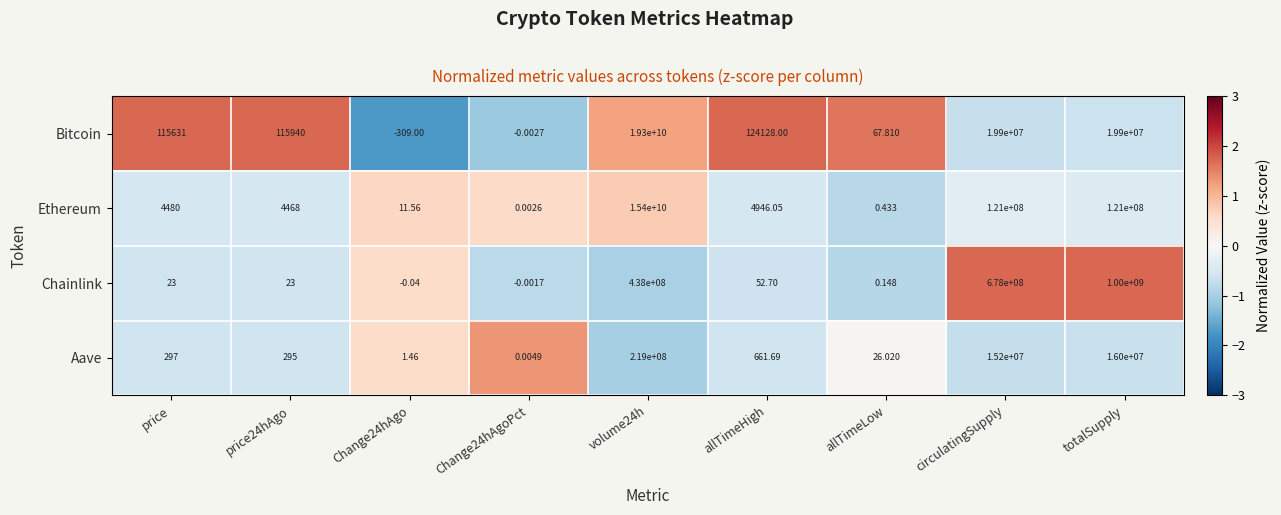

Which series changed the most between Change24hAgoPct and circulatingSupply?

Chainlink